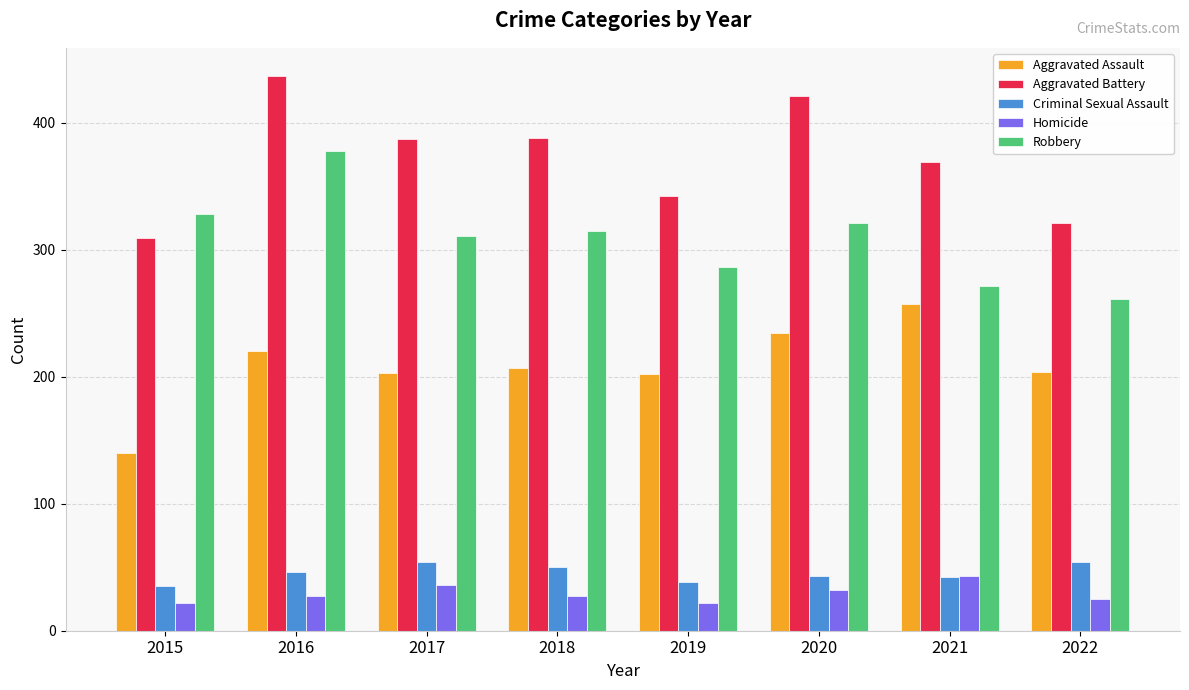

What is the average value of the Aggravated Assault series?

208